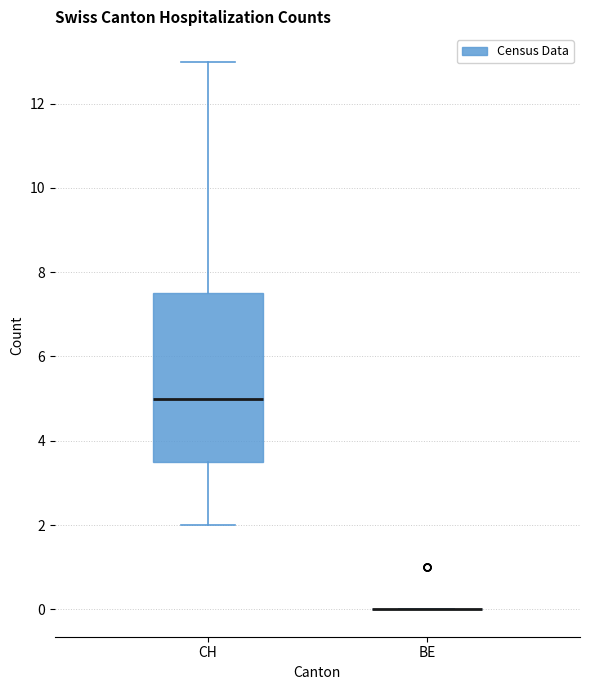

Reading left to right, transcribe this box plot: for each box, give where its median line is, the range the box spans, and where its two whiskers end, as read against the y-axis. The values are not printed on the chart, so give them approximately, as read against the axis.

CH: median 5.0, box 3.6 to 7.6, whiskers 2.0 to 13.0
BE: box collapsed to a line at 0.0, whiskers 0.0 to 0.0